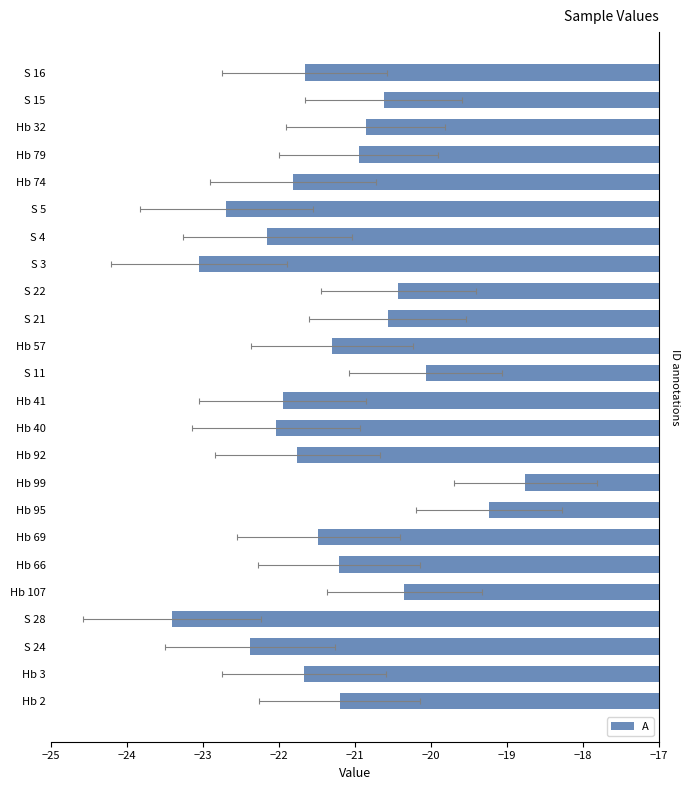

Between S 24 and Hb 3, which is larger?

Hb 3